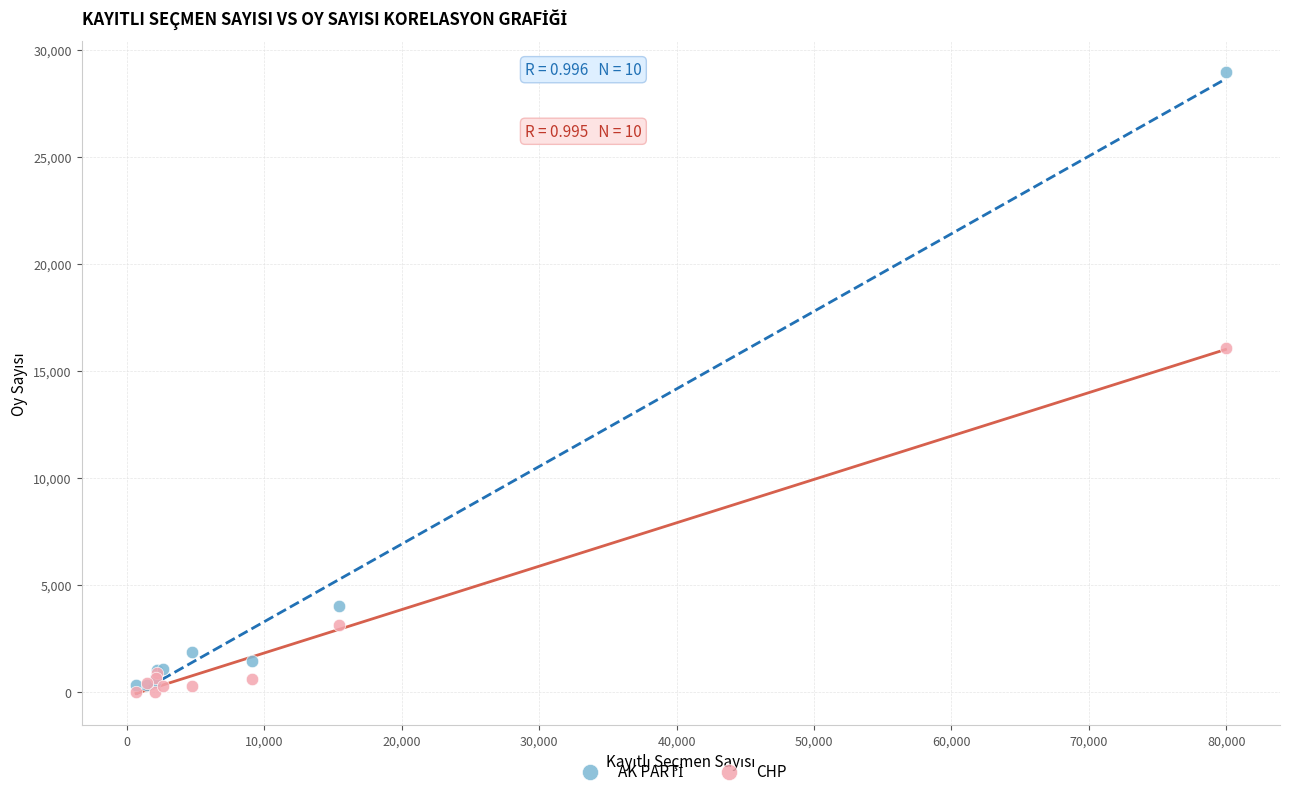

Across all series, what Y value is closest to 14488?

16081